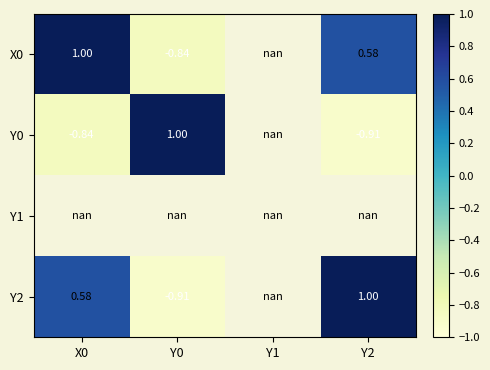

Is the value of Y0 at X0 greater than the value of Y1 at Y2?

No